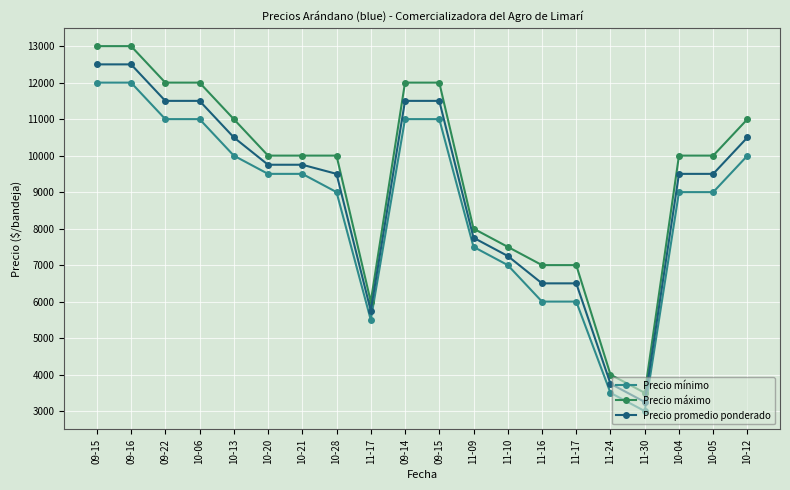

In Precio máximo, how many points are lower than both neighbors (excluding endpoints)?

2